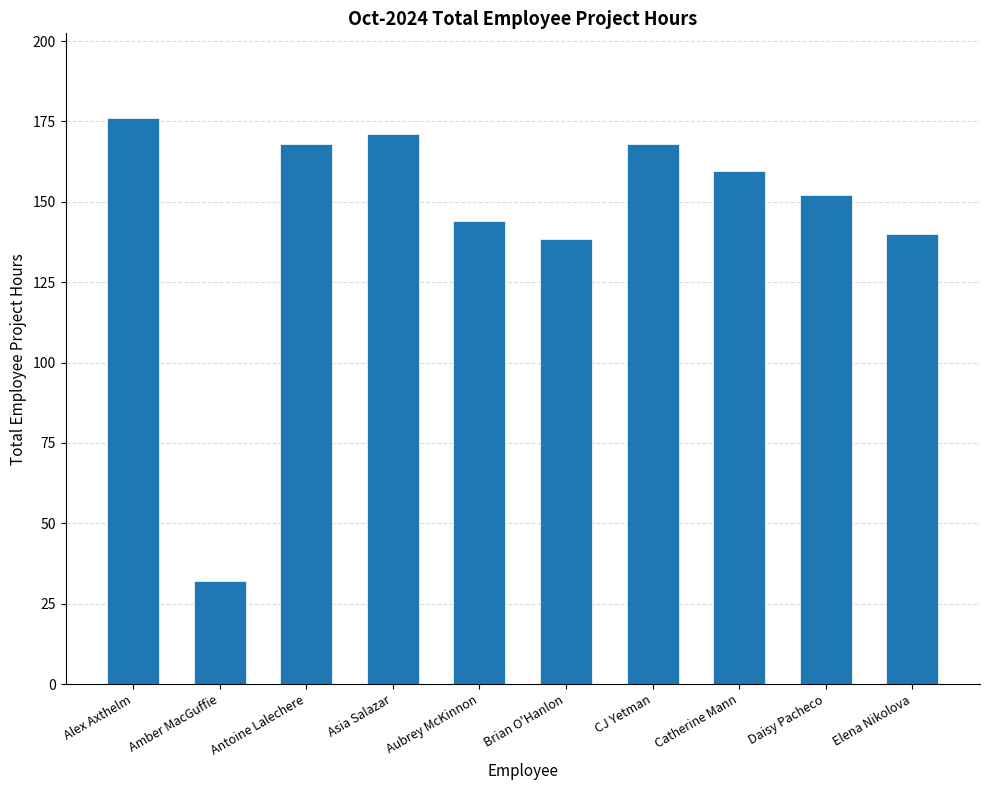

Is it true that the value at Aubrey McKinnon is 144.0?

True